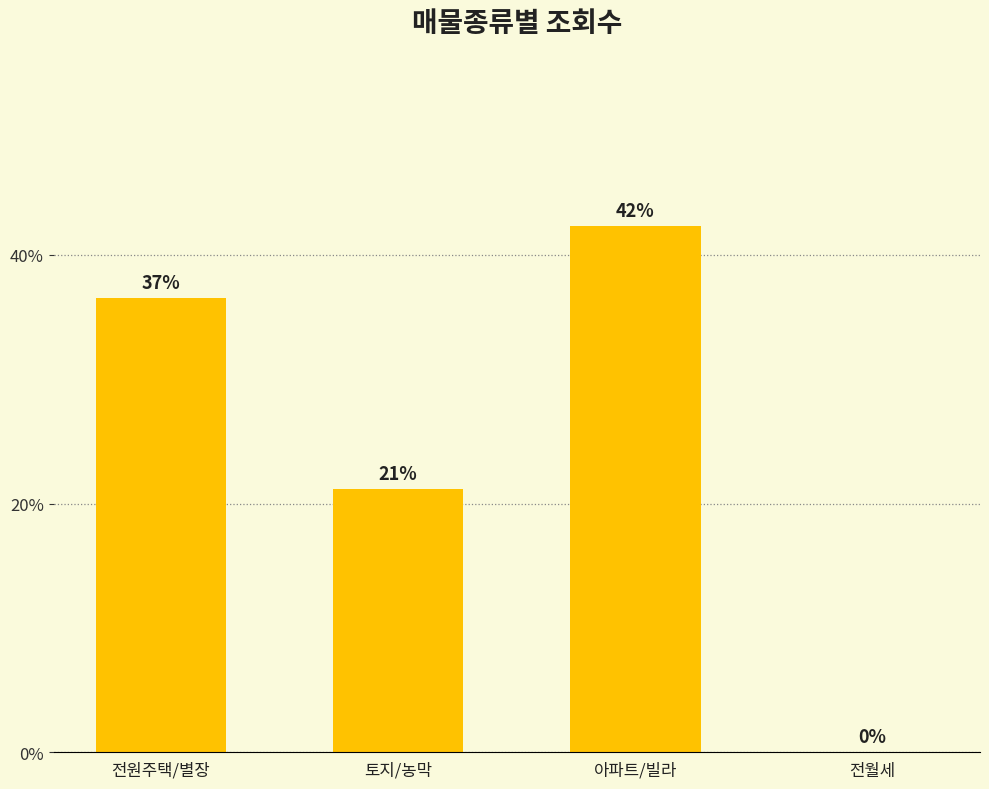

What position from the right is 토지/농막?

3